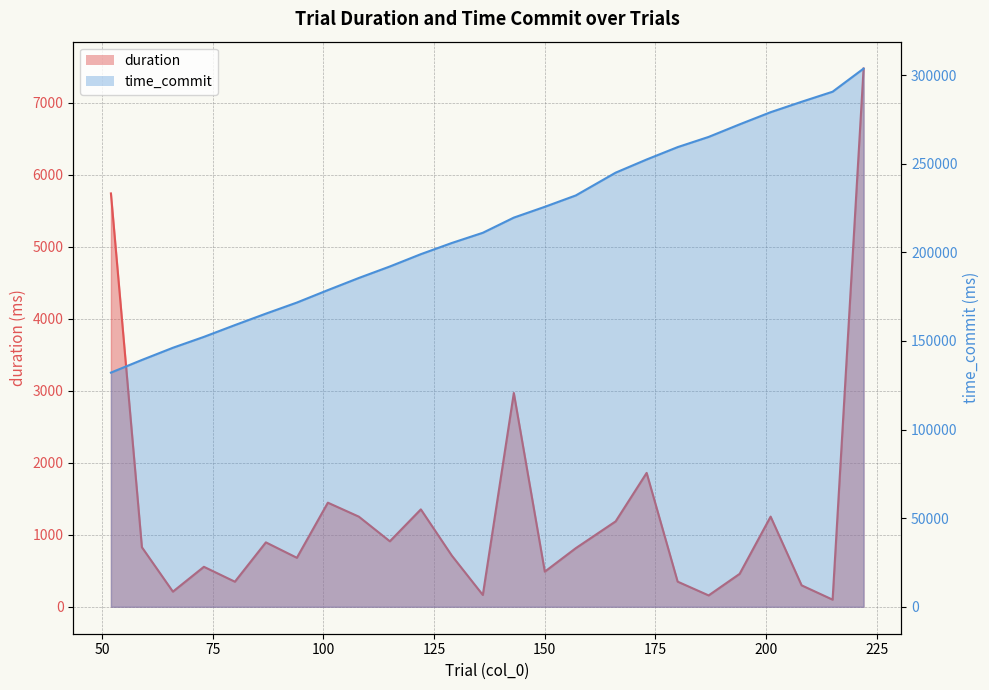

What is the average value of the time_commit series?

214682.8